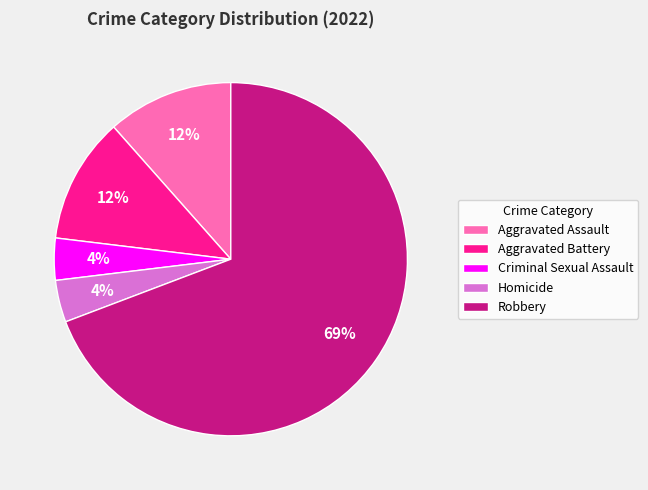

Between Homicide and Aggravated Battery, which is larger?

Aggravated Battery